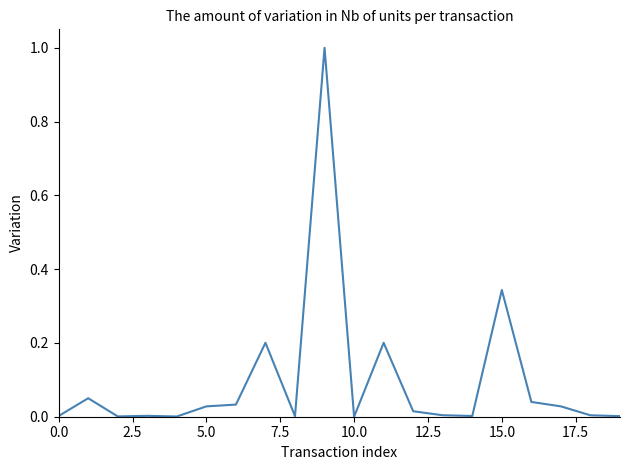

What is the difference between the maximum and minimum values?

1.0